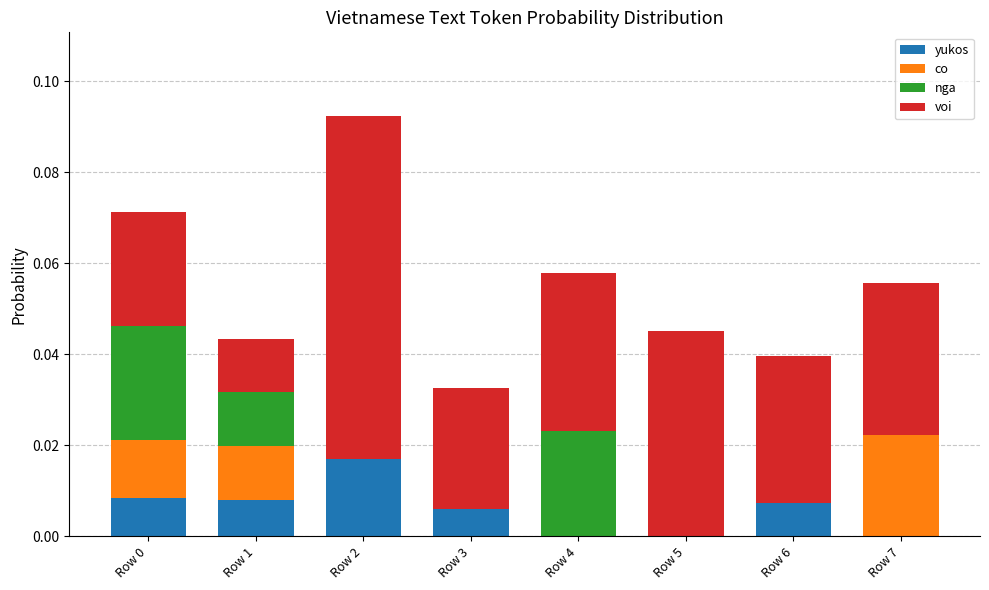

At which category is the sum across all series the highest?

Row 2